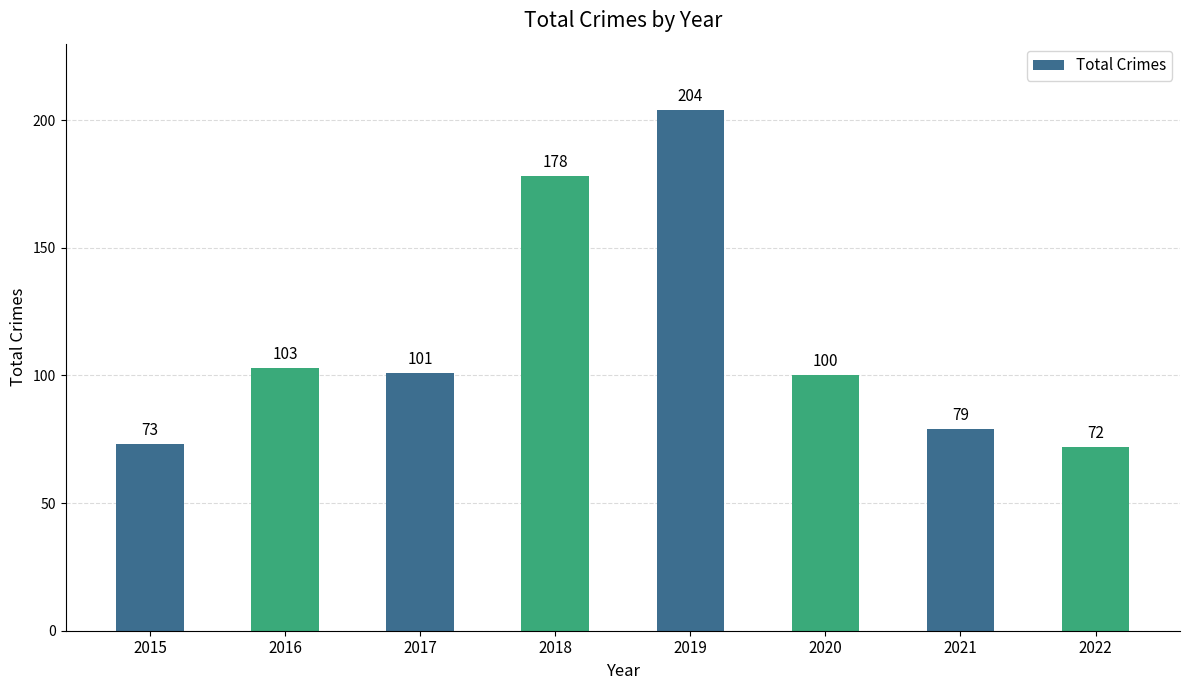

List the labels in order of value, largest first.

2019, 2018, 2016, 2017, 2020, 2021, 2015, 2022